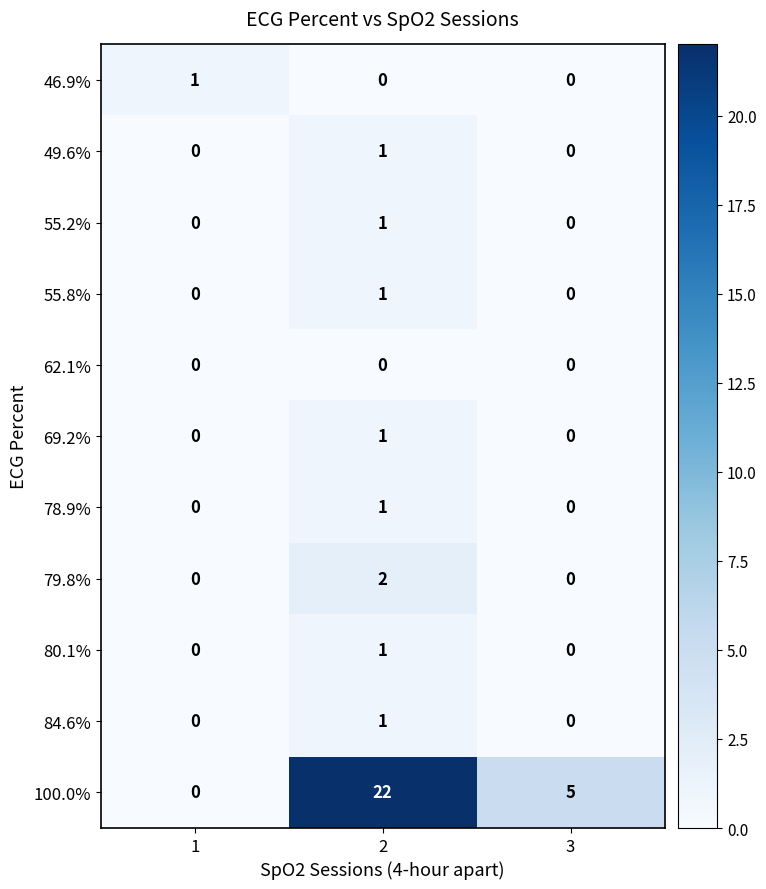

How many 80.1% values are between 0 and 1?

3